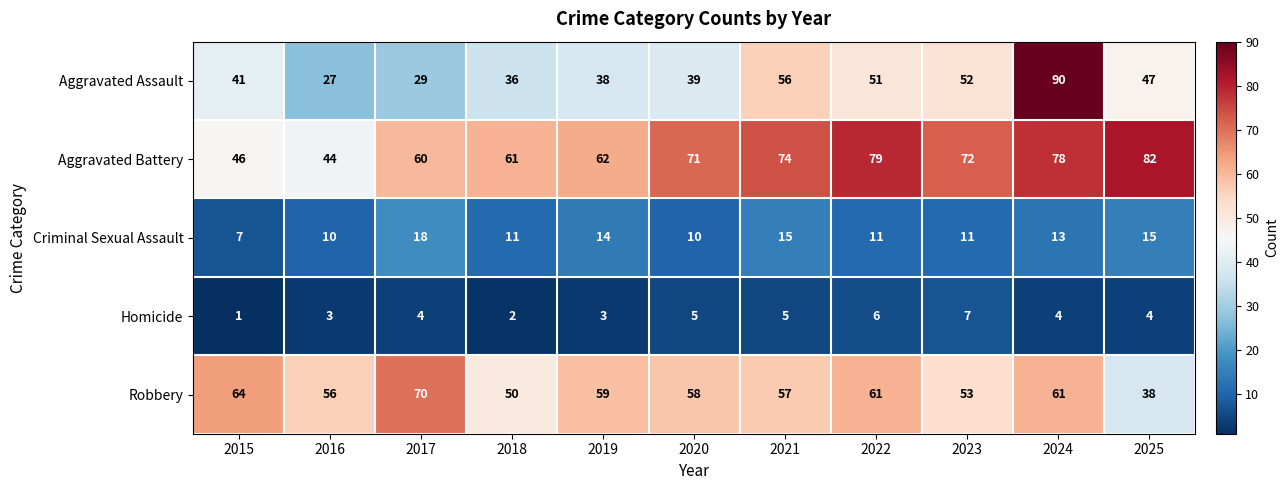

Which series has the largest range (max minus min)?

Aggravated Assault